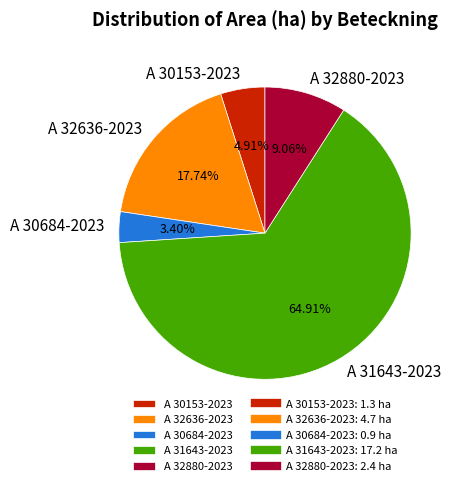

To the nearest percent, what is the combined percentage of A 30684-2023 and A 32880-2023?

12%